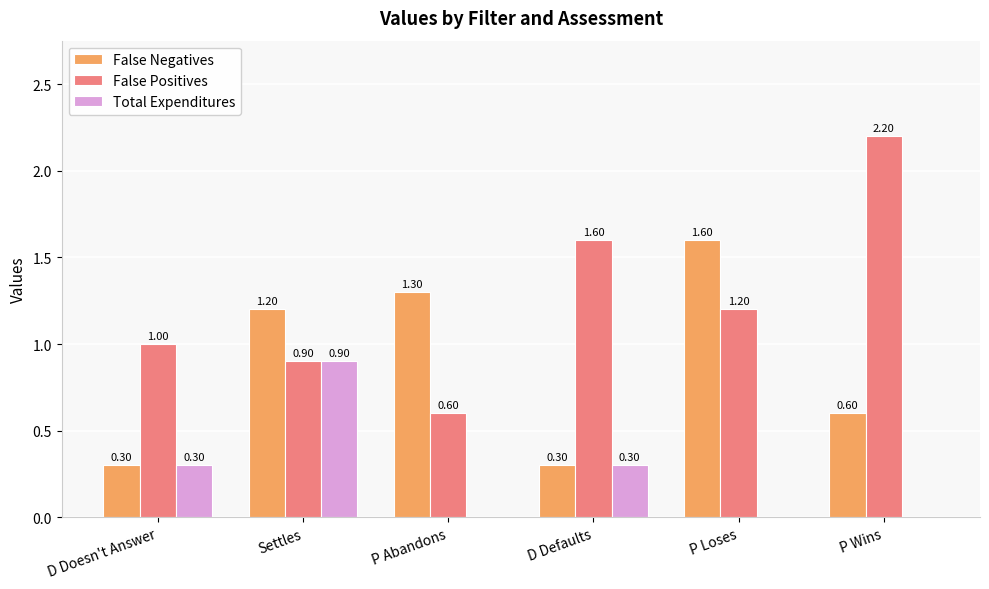

How many False Negatives values are between 0 and 1?

3